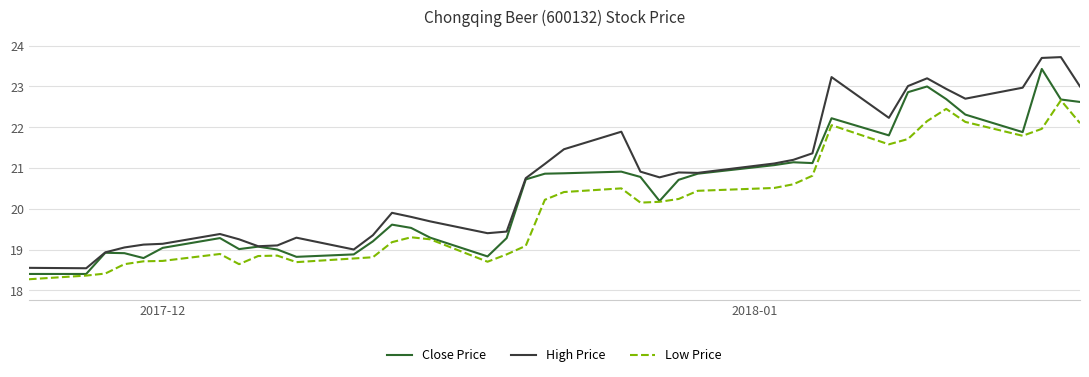

What are all the series names shown in the legend?

Close Price, High Price, Low Price